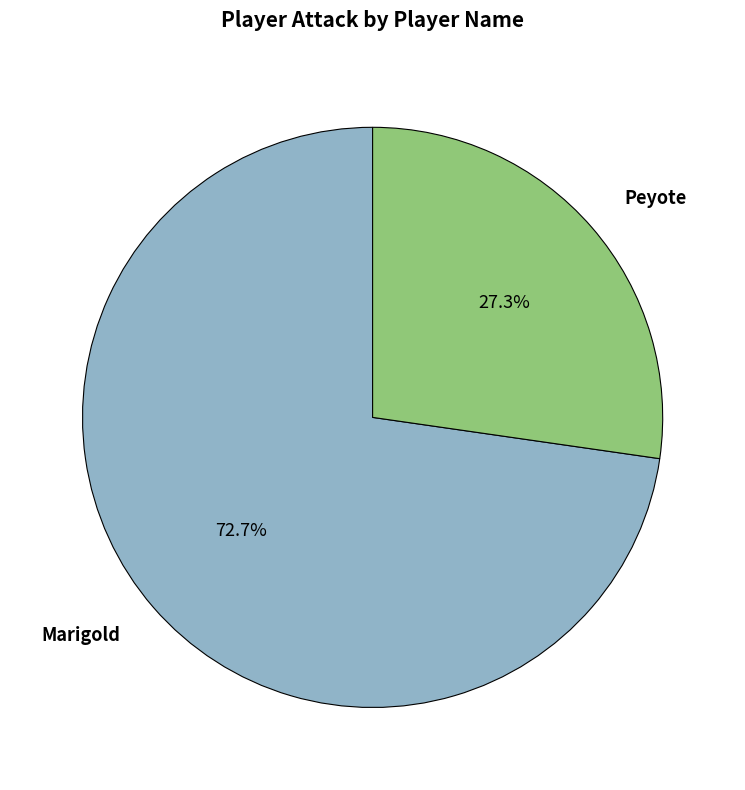

To the nearest percent, what is the combined percentage of Marigold and Peyote?

100%